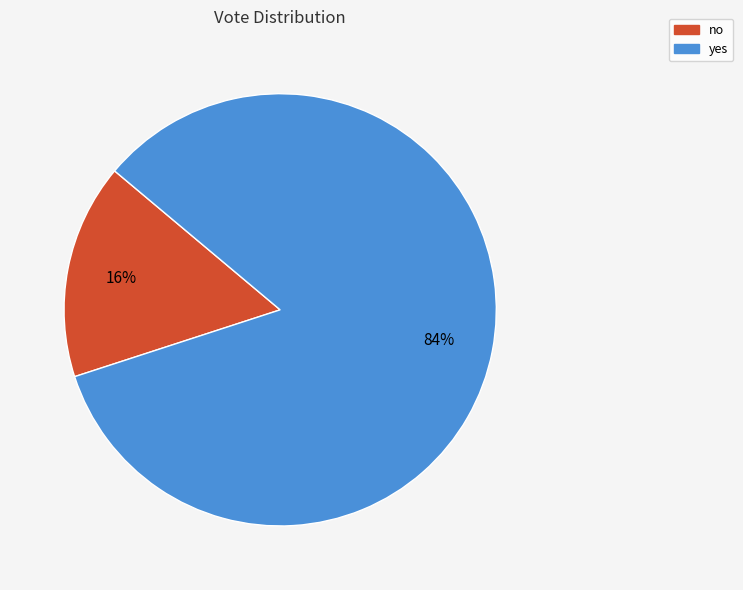

Which slice is the largest?

yes